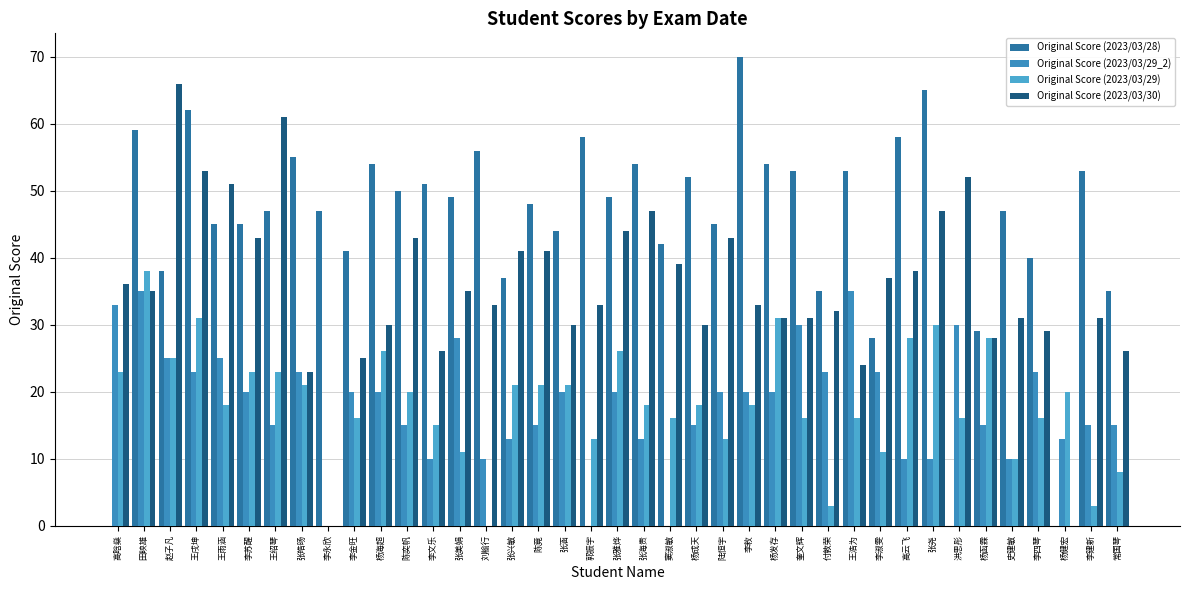

At which label does Original Score (2023/03/29_2) reach its minimum?

李永欣